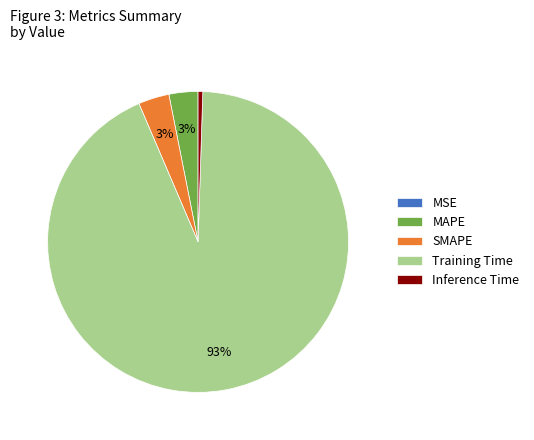

Between MAPE and Inference Time, which is larger?

MAPE